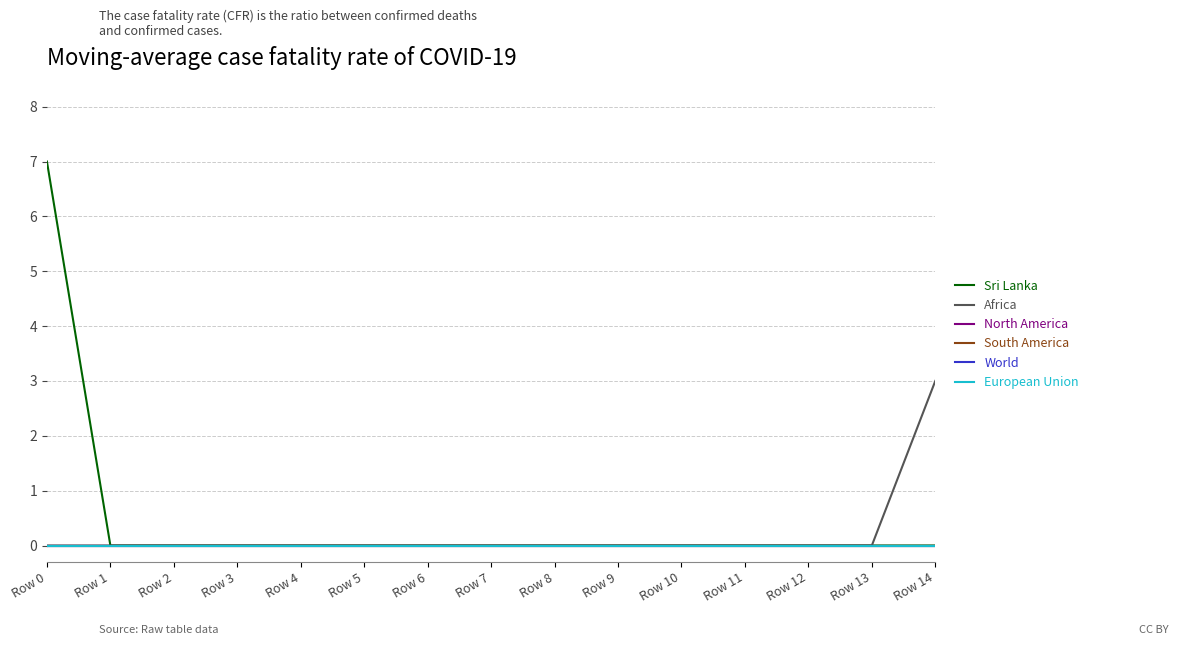

What is the sum of the Sri Lanka values at Row 5 and Row 0?

7